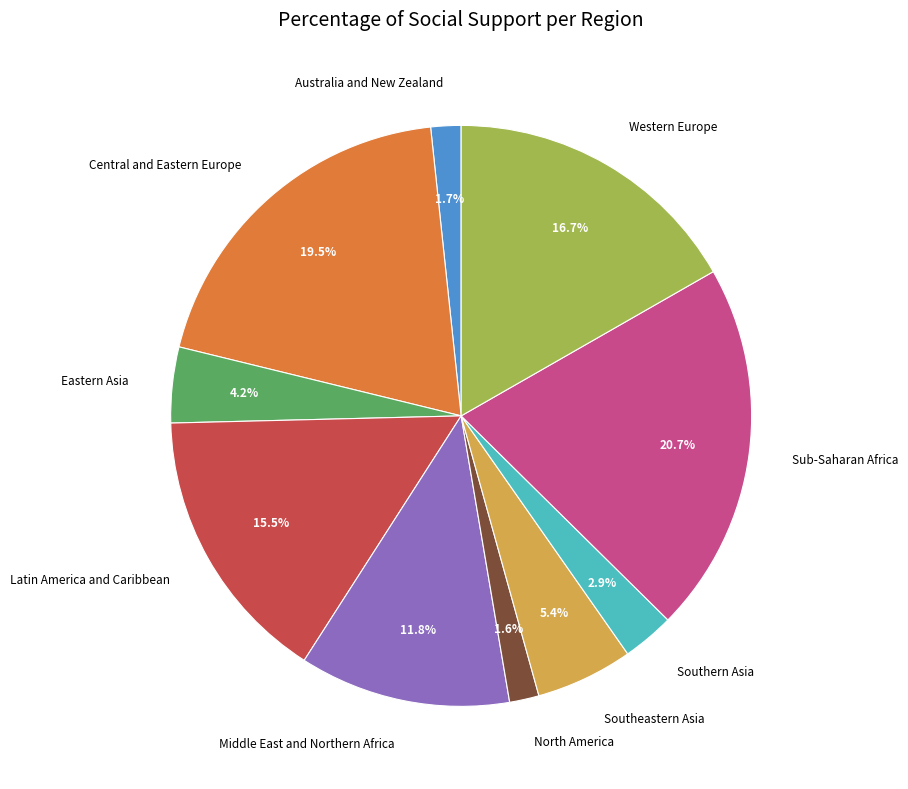

Which has a higher value, Sub-Saharan Africa or Southeastern Asia?

Sub-Saharan Africa